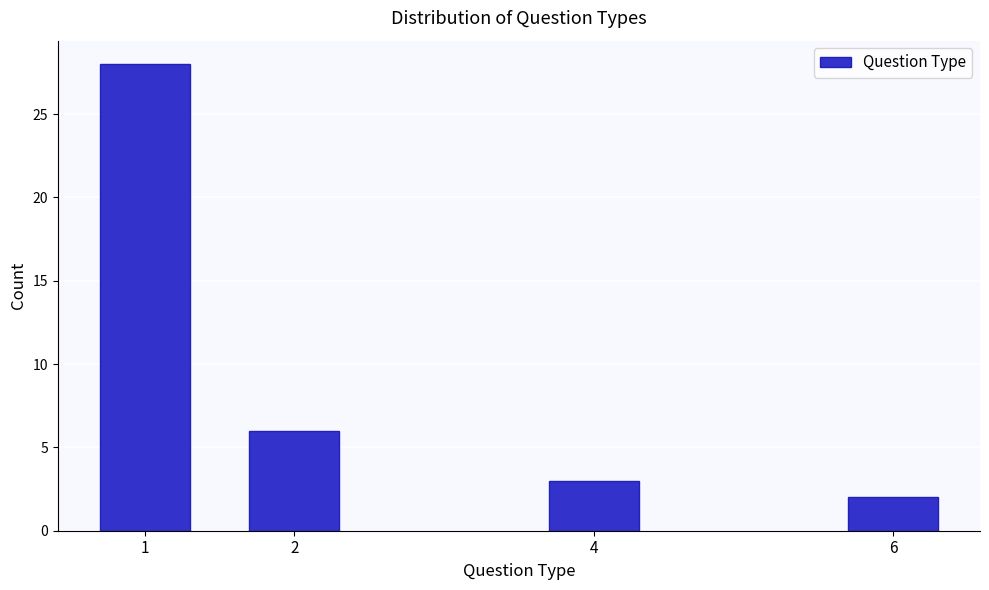

Reading left to right, extract all data points from this chart.

28	6	3	2